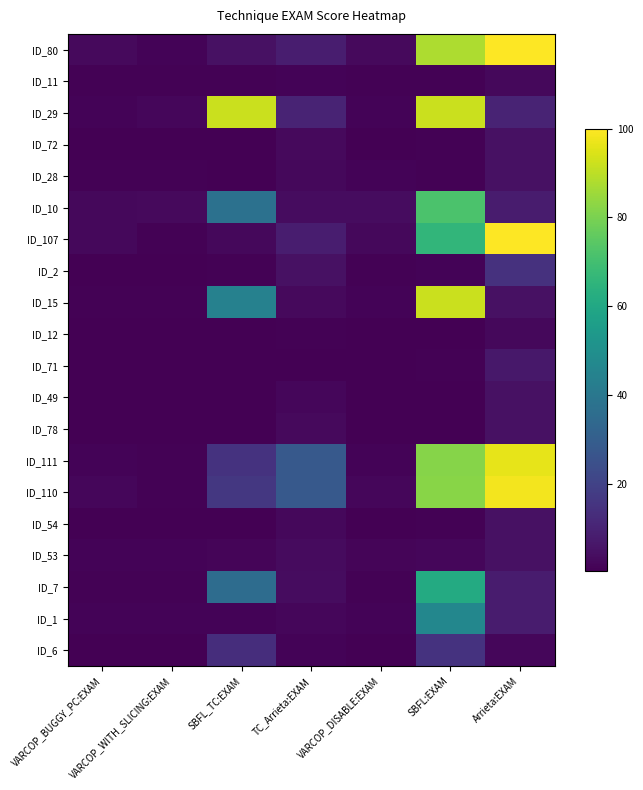

What is the greatest value displayed?

100.0